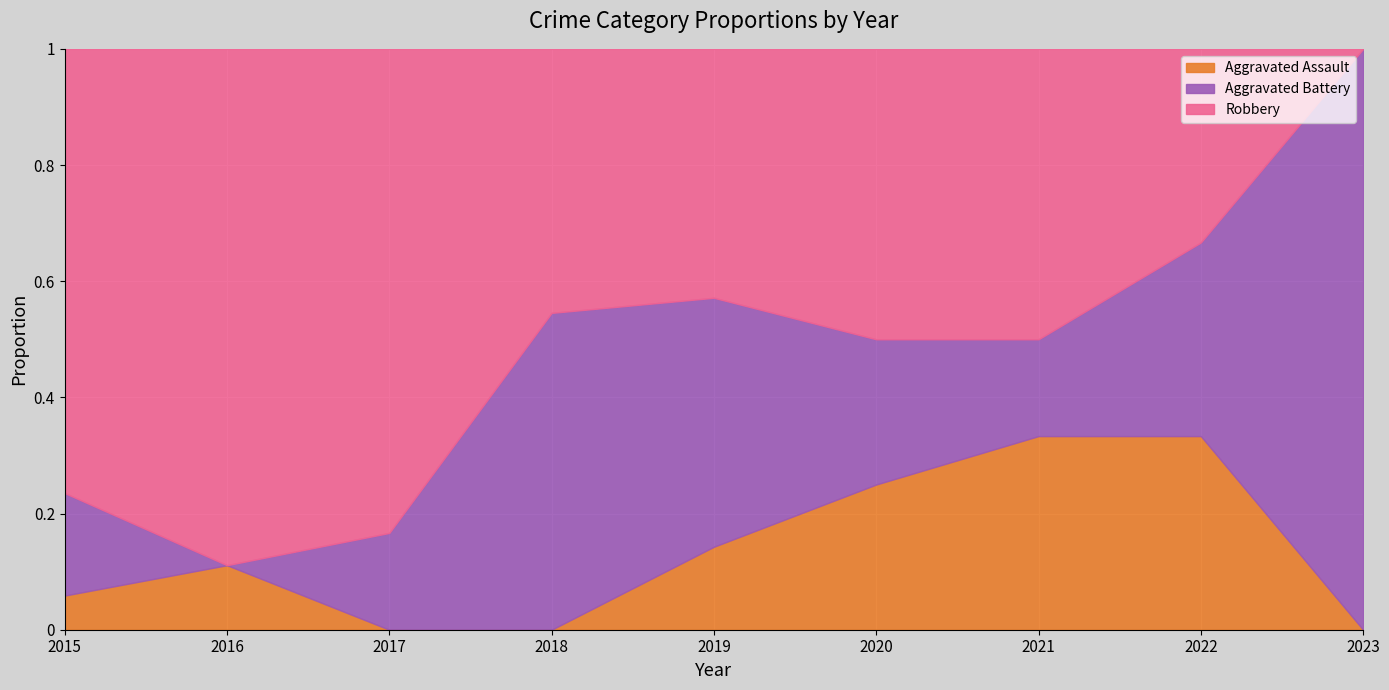

What is the total value across all series at 2022?

1.0